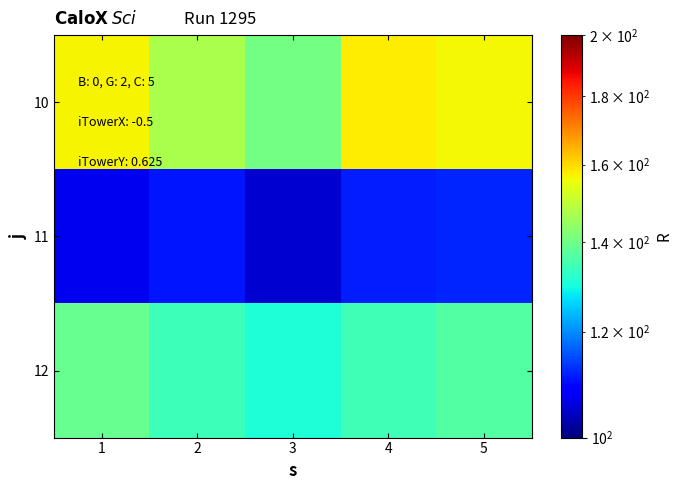

Which has a higher value, 2 or 3?

2